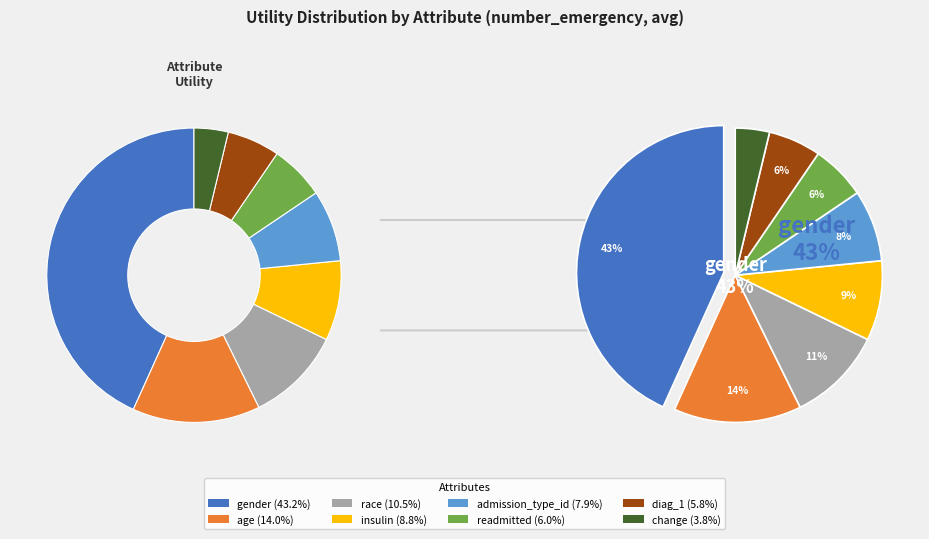

How much of the chart is everything except diag_1?

94.2%